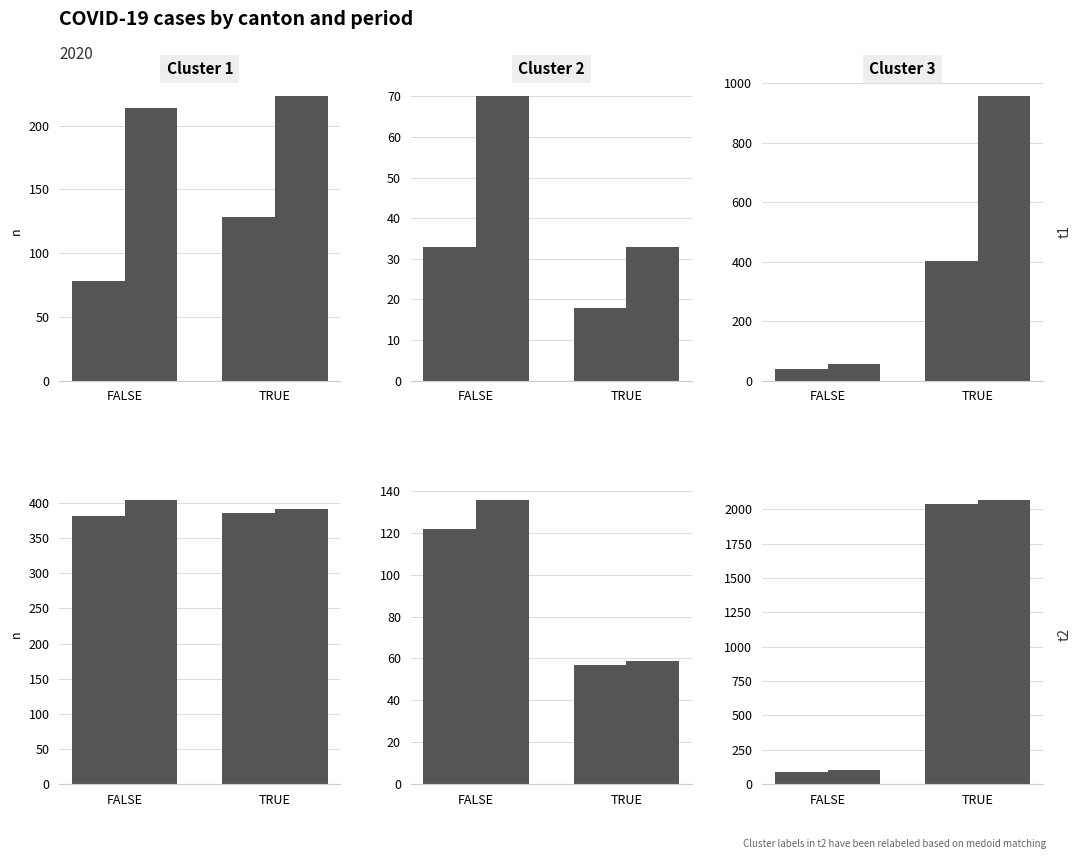

What is the spread (max minus min) of values at FALSE?

15